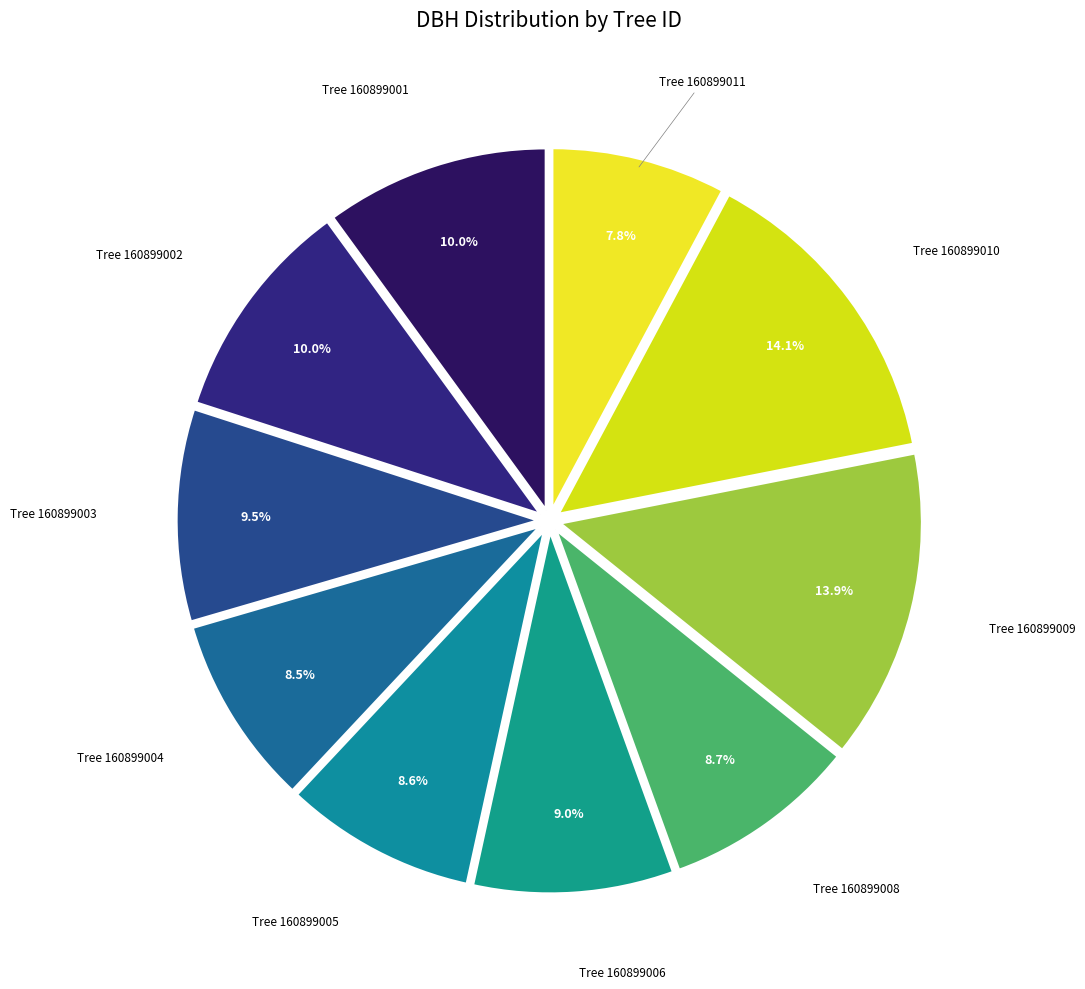

How many segments does this pie chart have?

10